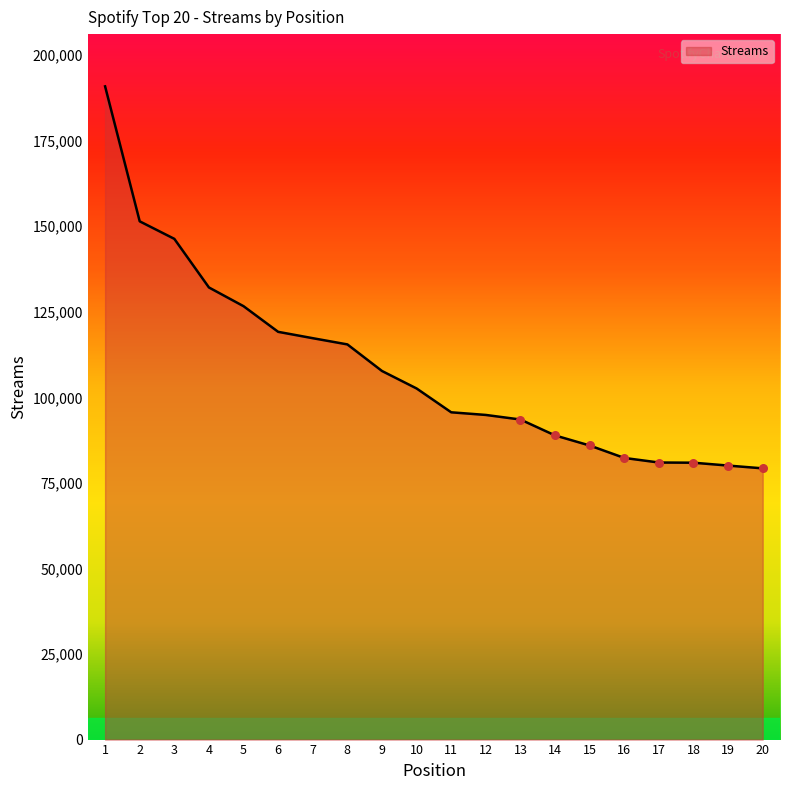

Between 9 and 7, which is larger?

7